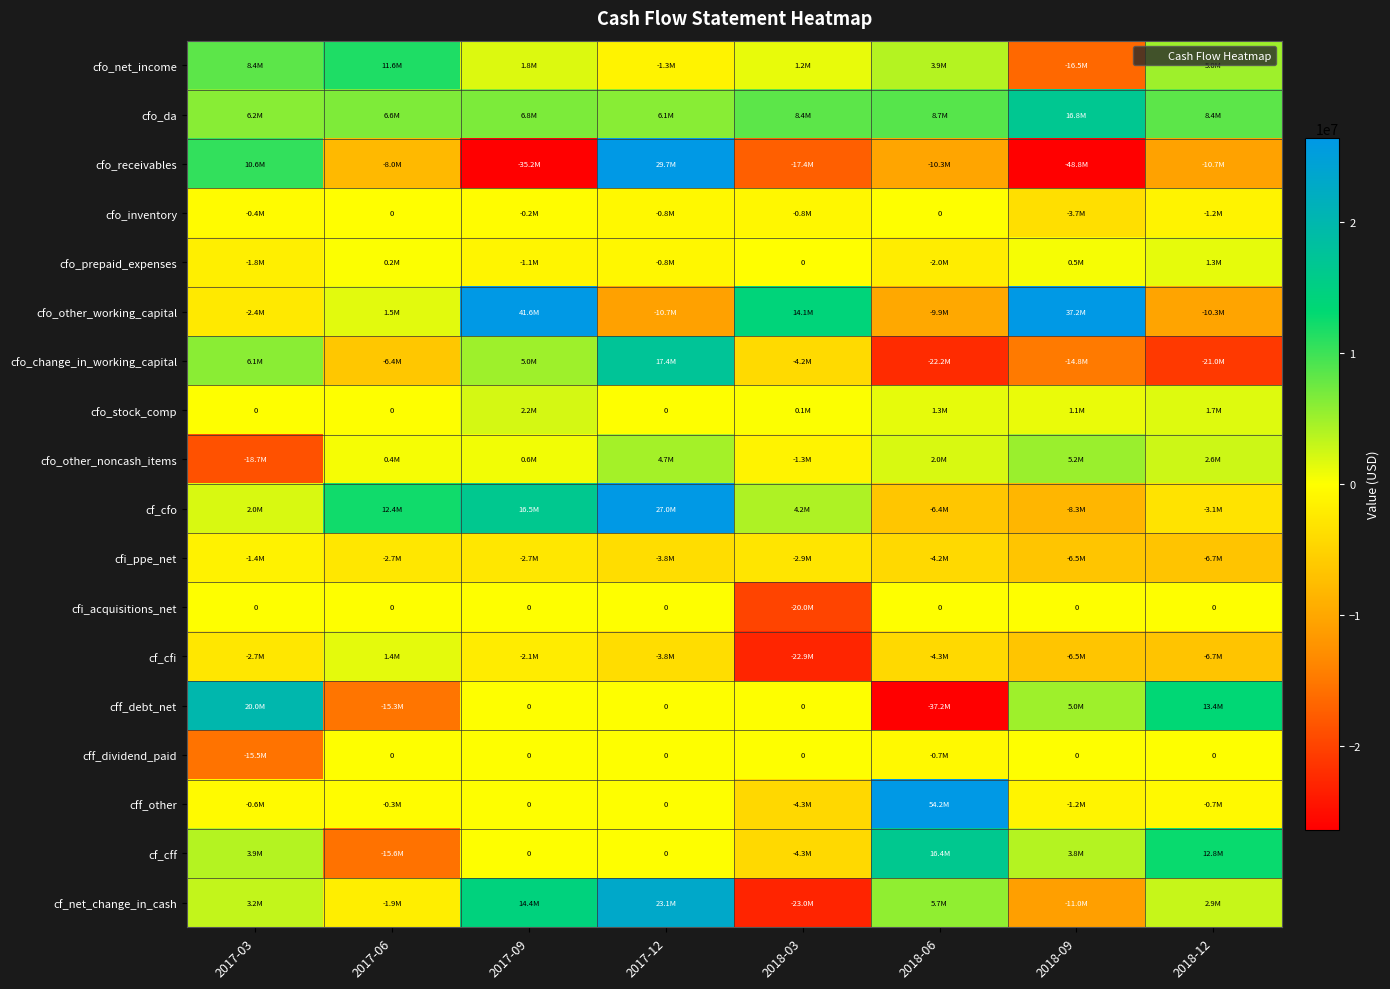

At which label does cfo_other_noncash_items first exceed 1984000?

2017-12